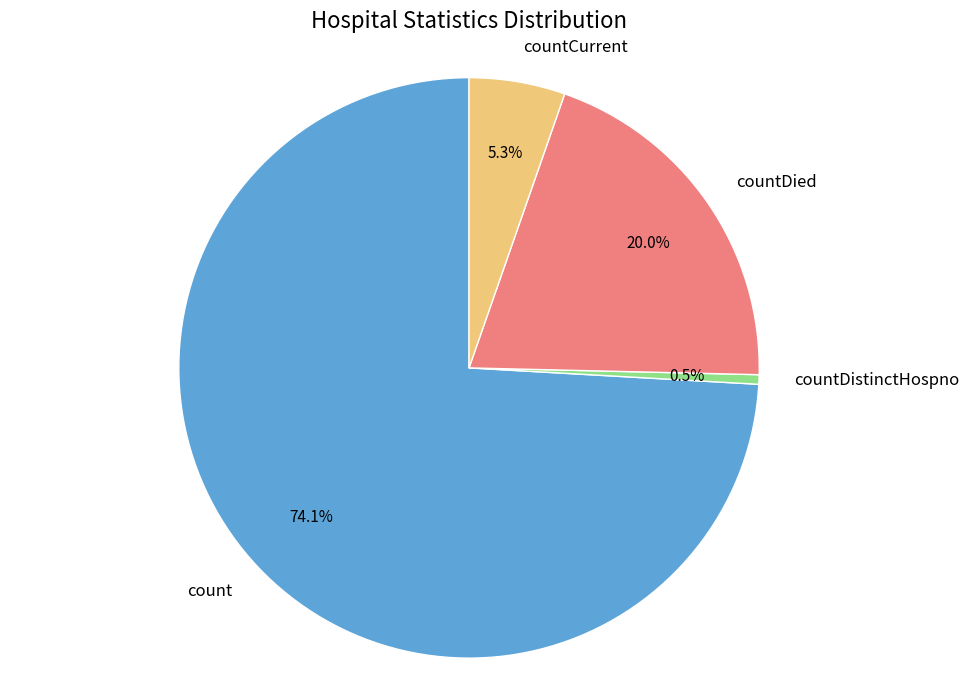

Which slice is the largest?

count